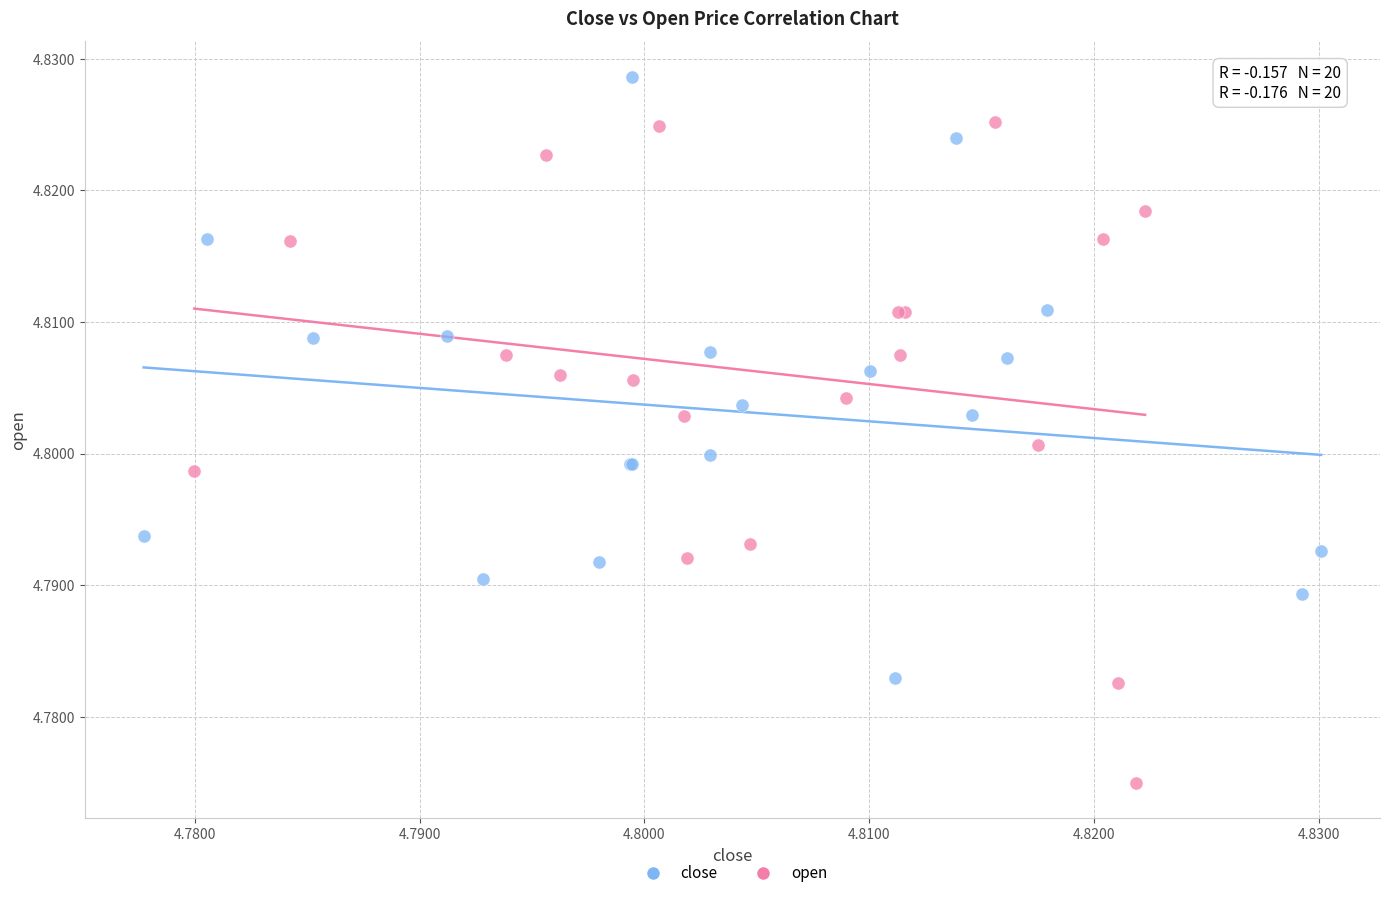

What are all the series names shown in the legend?

close, open